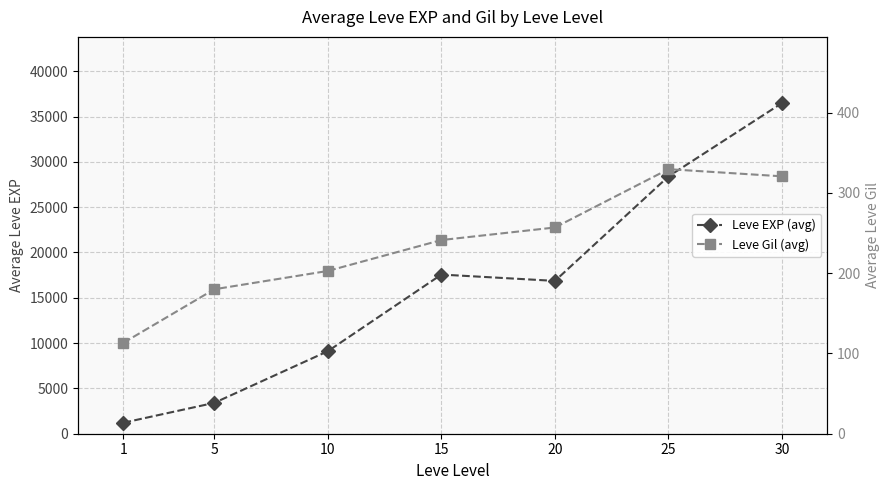

Reading left to right, transcribe all the data shown in this chart.

Leve EXP (avg): 1213.3	3405.0	9106.7	17563.3	16865.0	28393.3	36492.5
Leve Gil (avg): 113.3	180.0	202.8	241.3	257.0	329.7	320.8